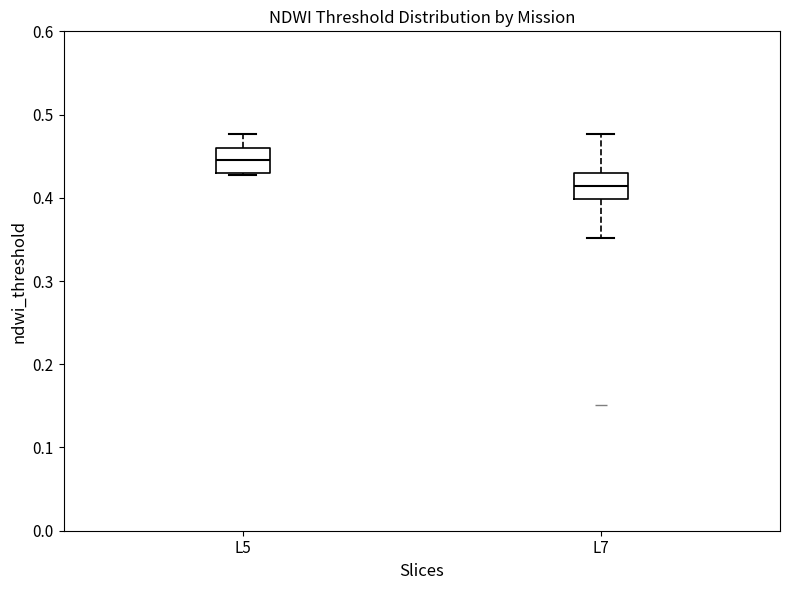

Reading left to right, transcribe this box plot: for each box, give where its median line is, the range the box spans, and where its two whiskers end, as read against the y-axis. The values are not printed on the chart, so give them approximately, as read against the axis.

L5: median 0.45, box 0.43 to 0.46, whiskers 0.43 to 0.48
L7: median 0.41, box 0.40 to 0.43, whiskers 0.35 to 0.48